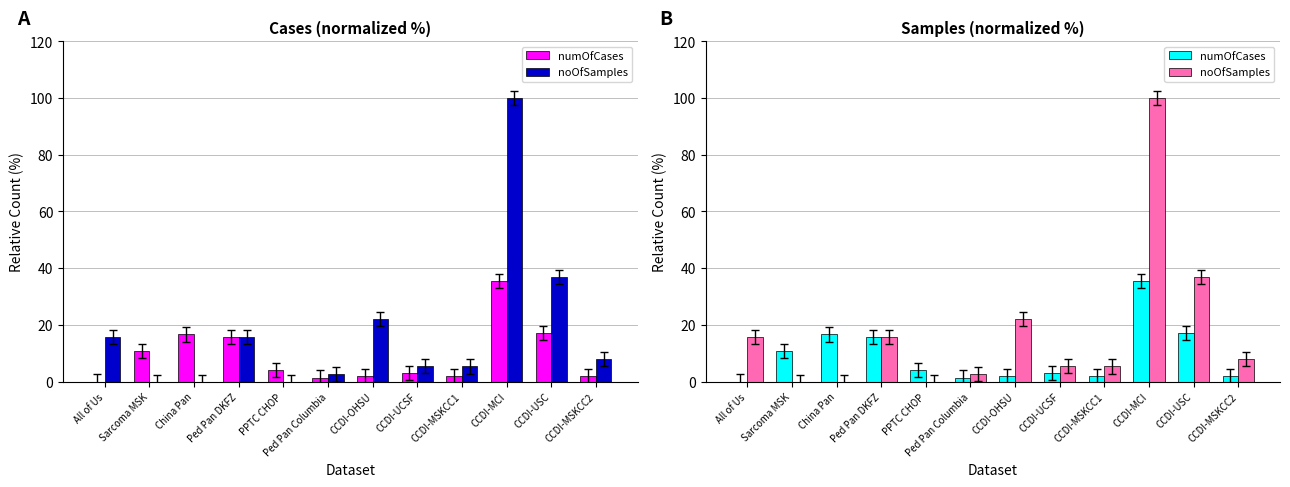

How many positive values does the noOfSamples series have?

9